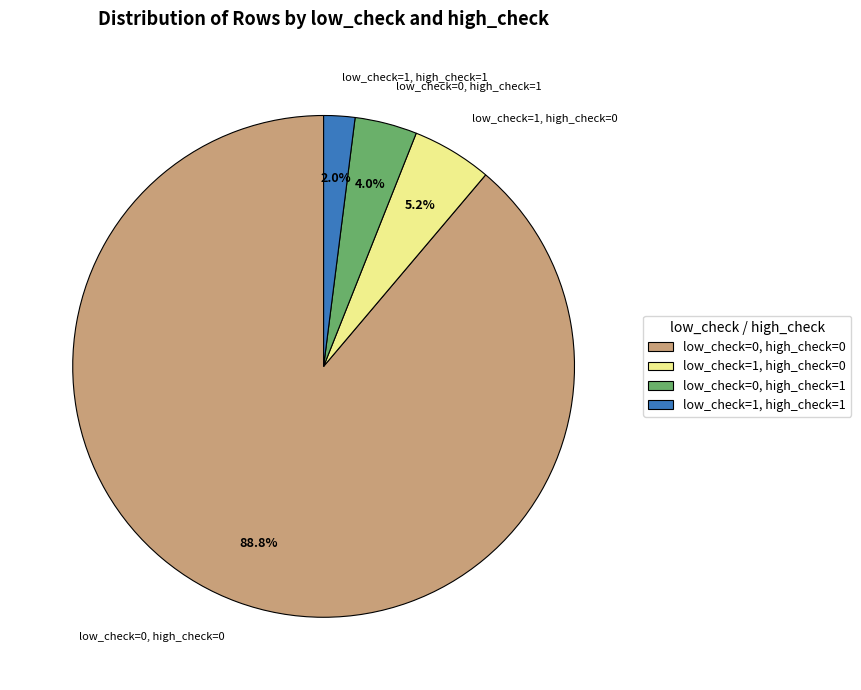

Which slice is the smallest?

low_check=1, high_check=1